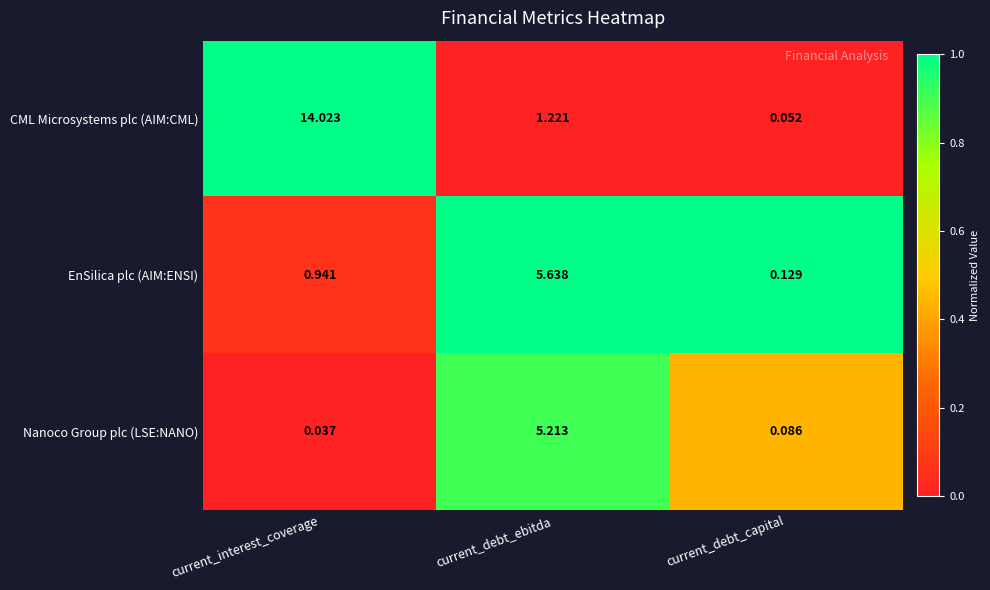

Which series has the largest range (max minus min)?

CML Microsystems plc (AIM:CML)